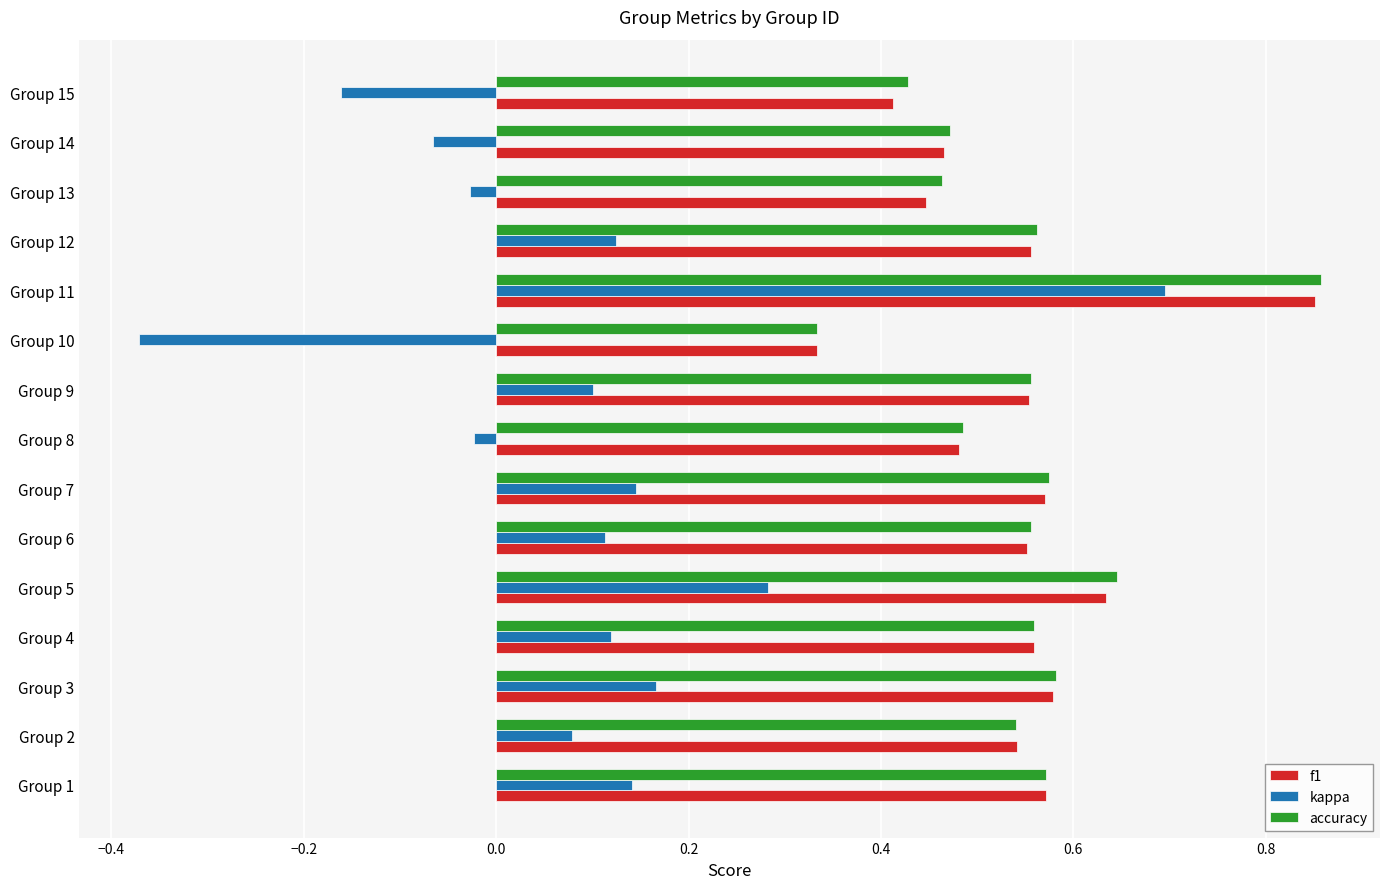

How many f1 values are between 0 and 1?

15